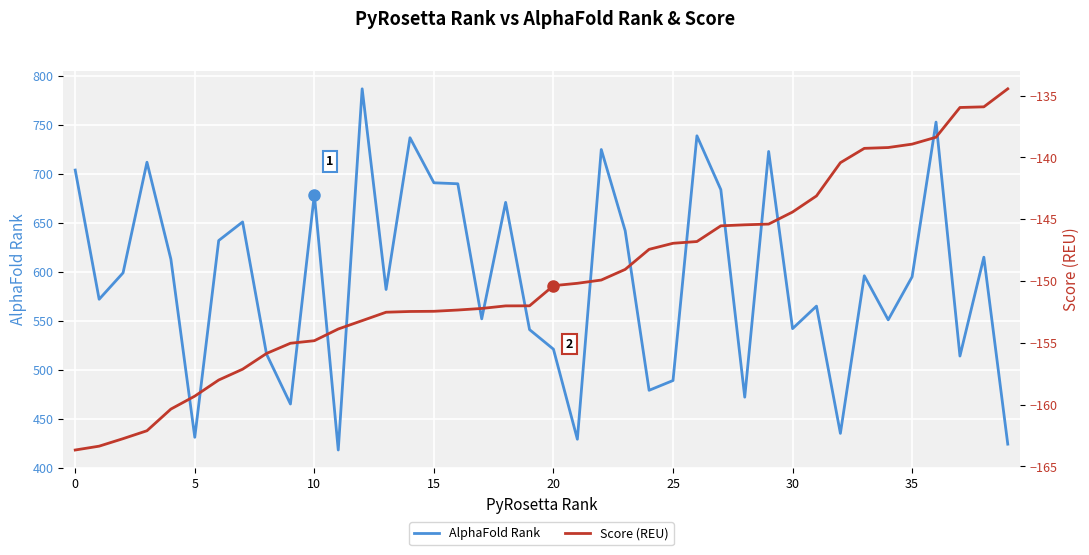

What are all the series names shown in the legend?

AlphaFold Rank, Score (REU)